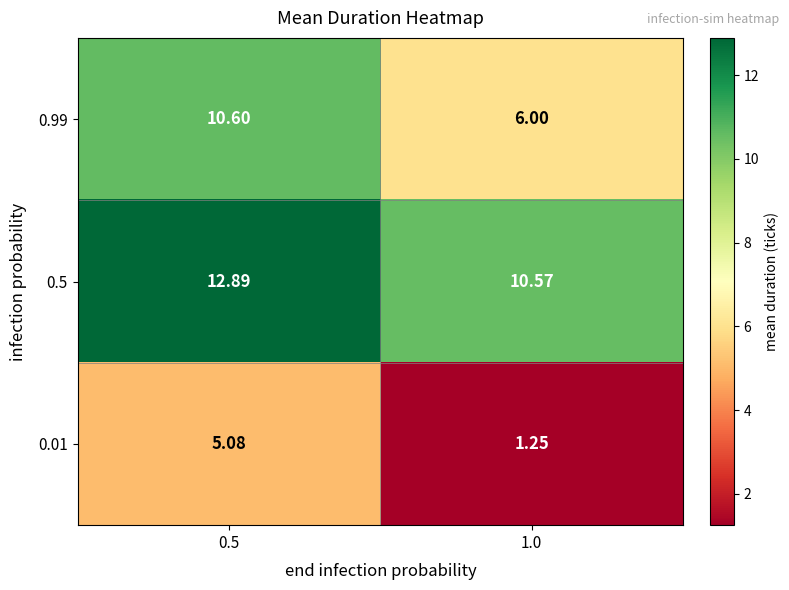

How many data points does each series have?

2